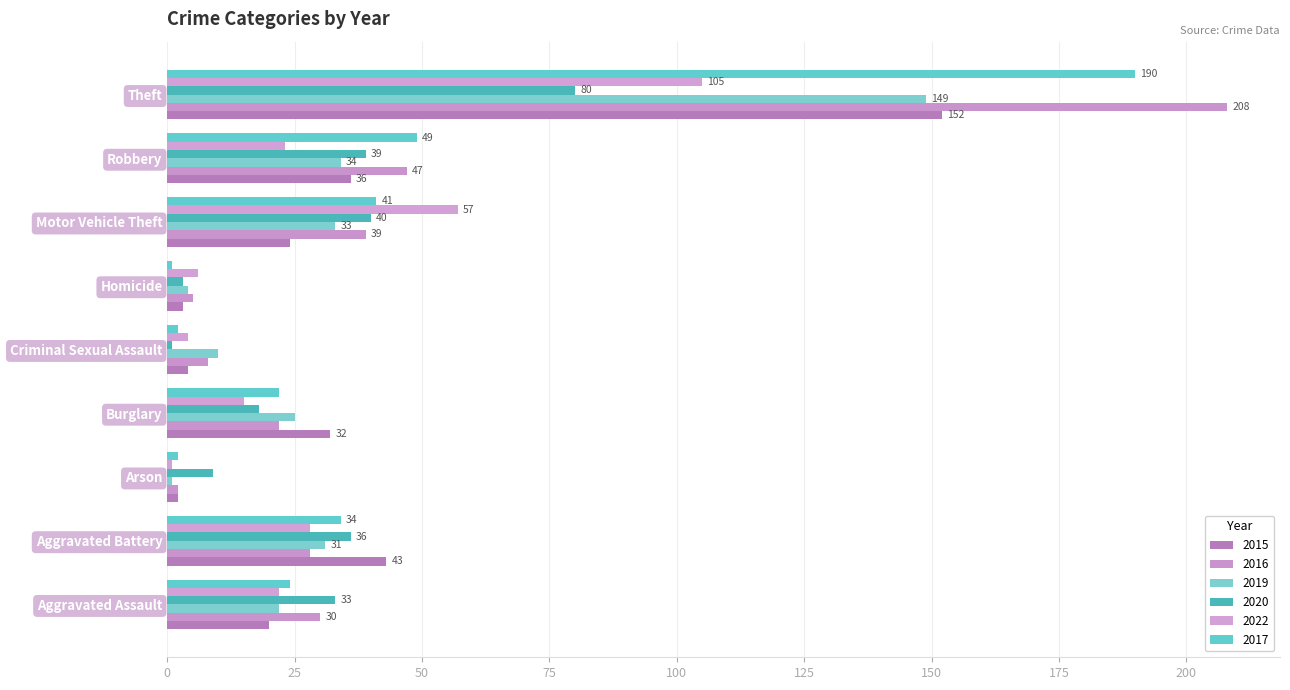

At Criminal Sexual Assault, list the series in order from smallest to largest.

2020, 2017, 2015, 2022, 2016, 2019